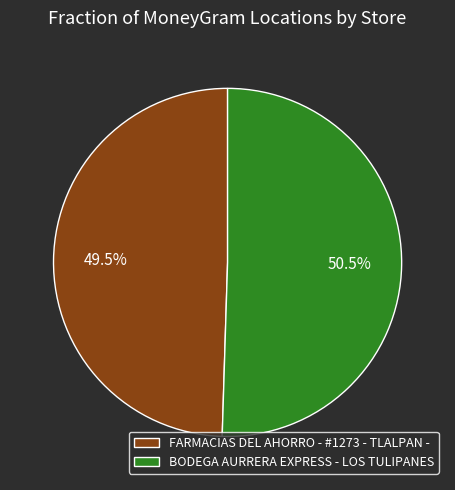

The FARMACIAS DEL AHORRO - #1273 - TLALPAN - slice represents 41% of the pie. True or false?

False